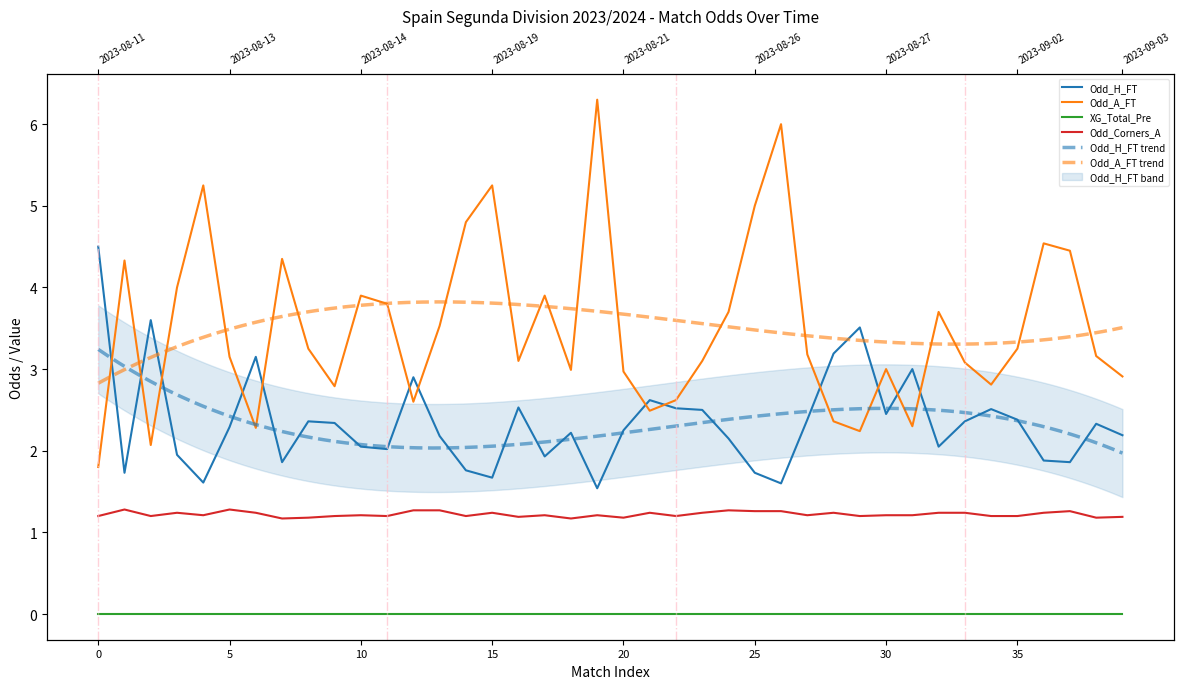

Which series changed the most between 2023-08-20 and 2023-08-20?

Odd_A_FT